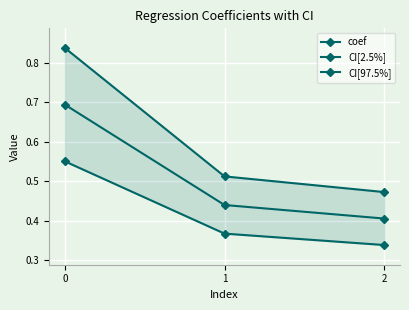

At which label does CI[2.5%] reach its minimum?

2